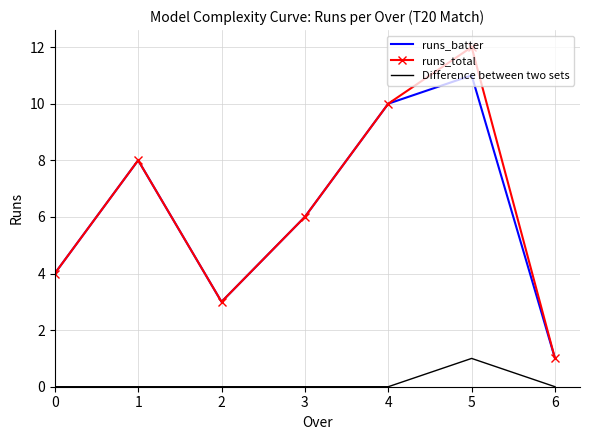

What is the sum of all runs_batter values?

43